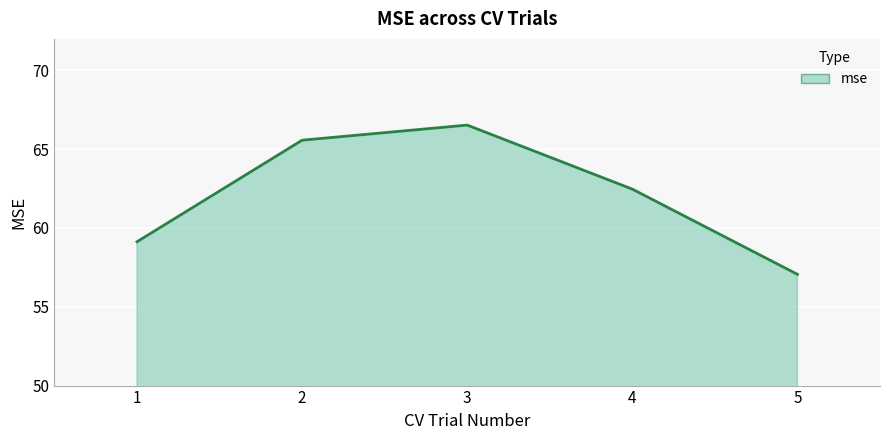

Approximately how many times larger is the value at 3 compared to 4?

1.1